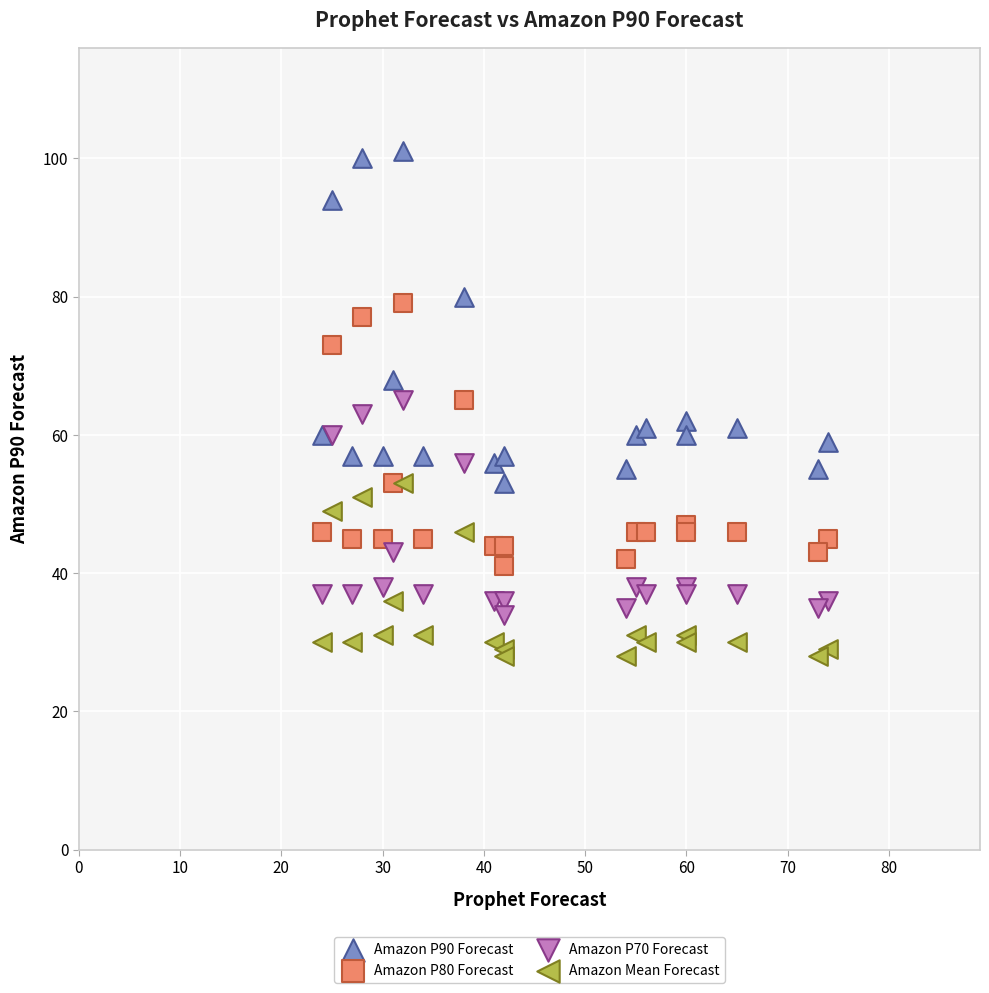

Which series reaches the maximum Y coordinate?

Amazon P90 Forecast